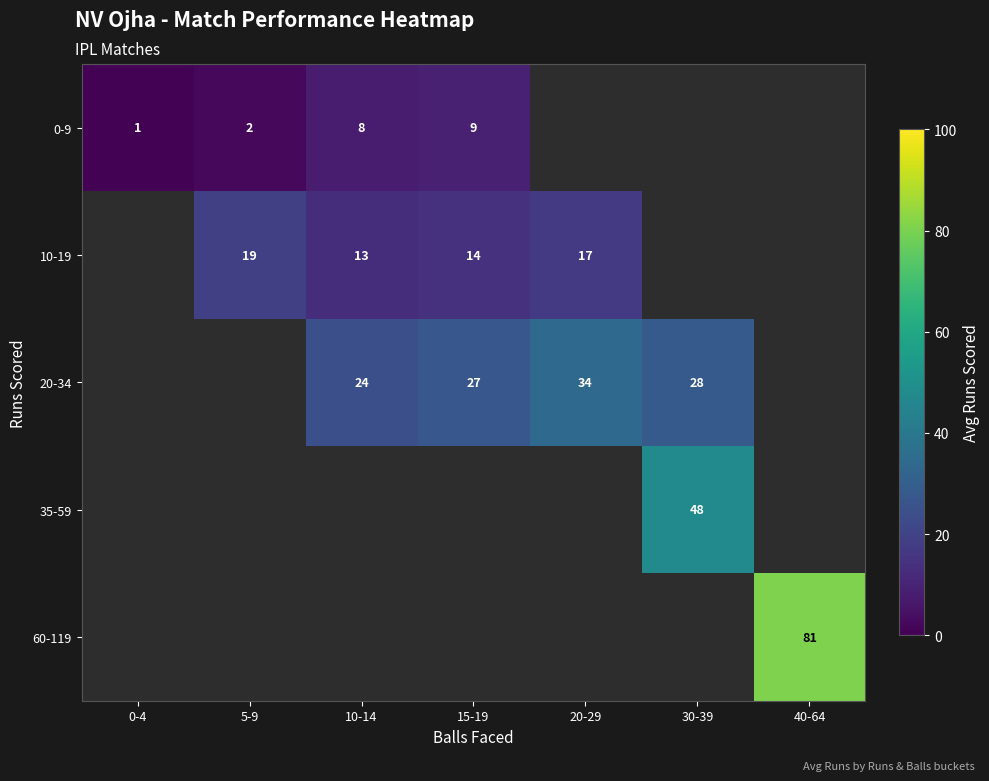

True or false: 0-9 has a value of 12.0 at 10-14.

False